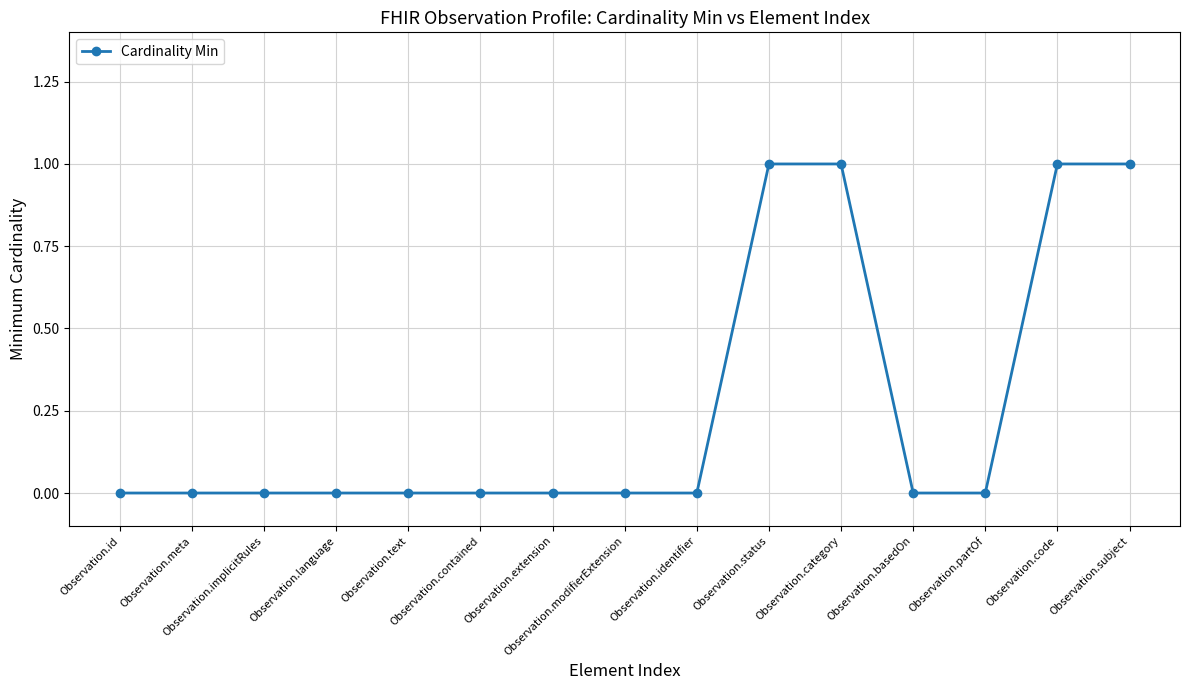

The chart shows a value of 0 at Observation.basedOn. True or false?

True